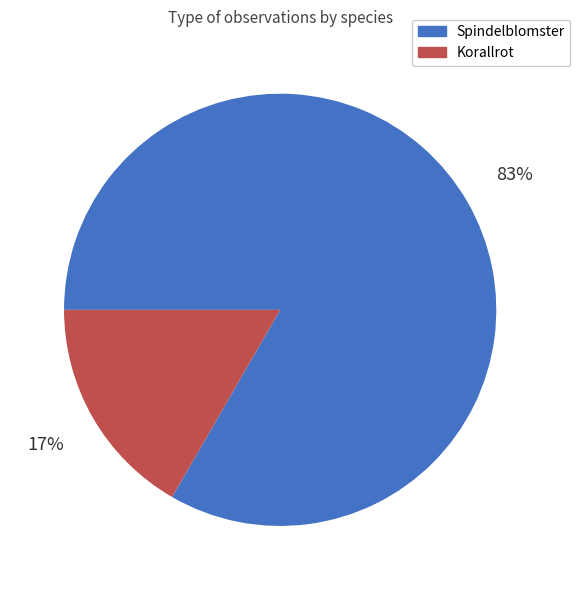

How many slices are in this pie chart?

2